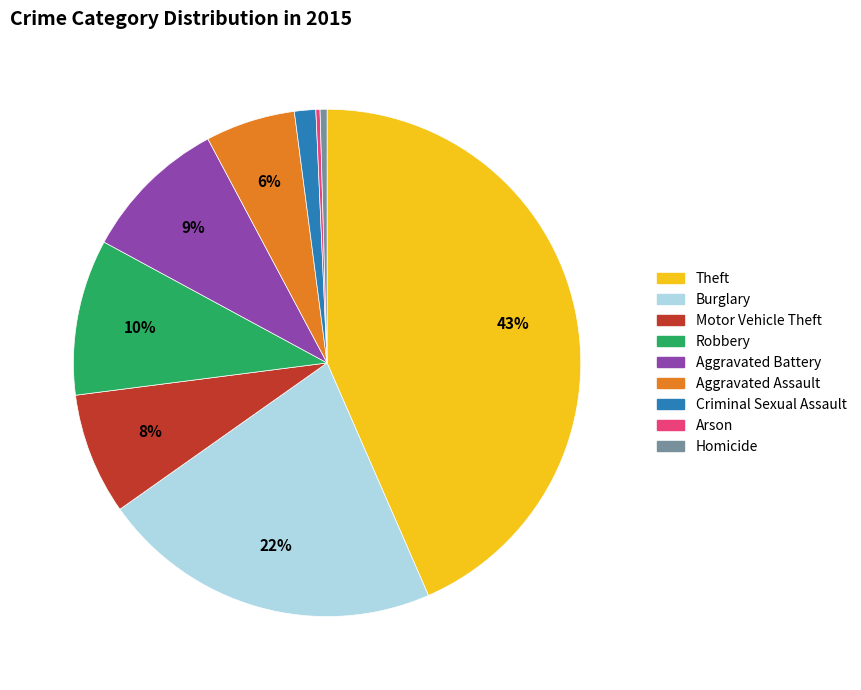

The Aggravated Assault slice represents 11% of the pie. True or false?

False